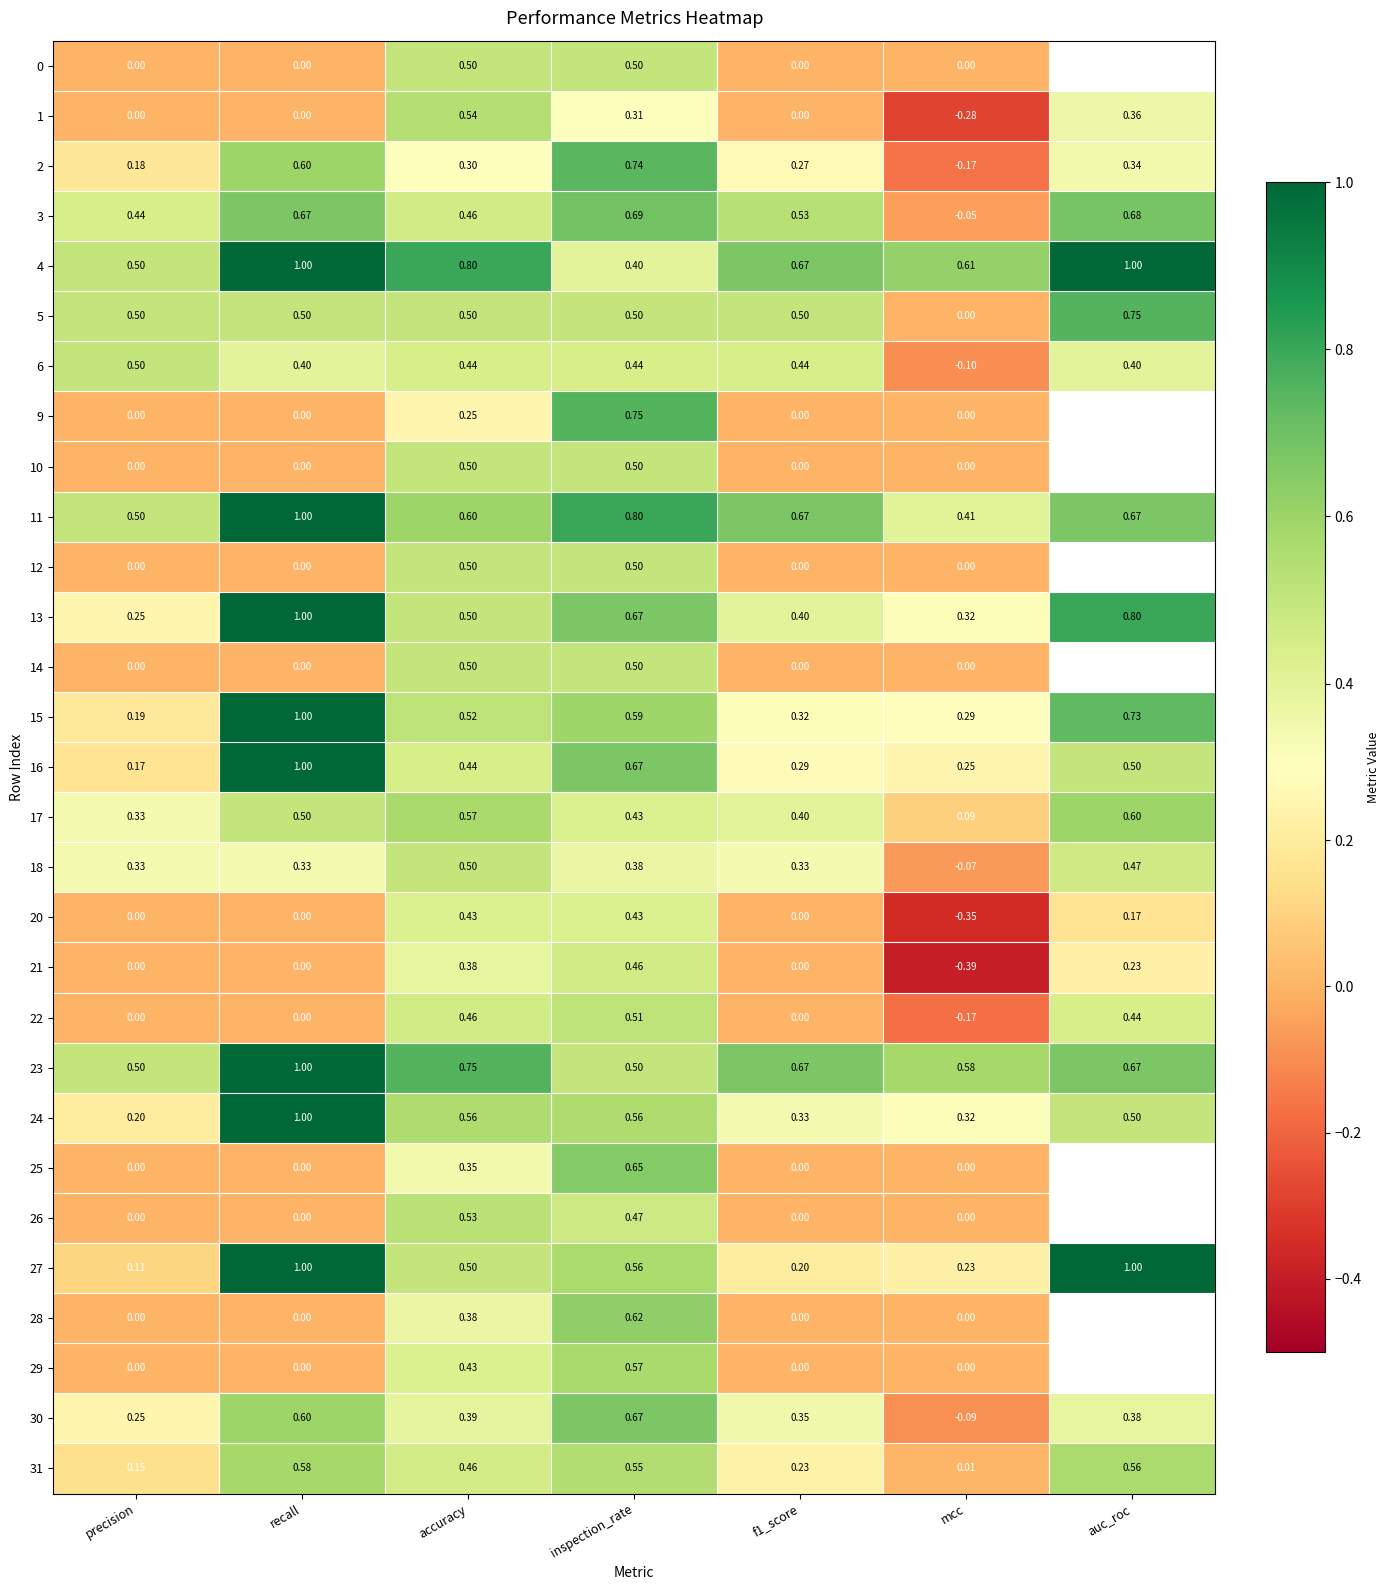

Is the value of 16 at f1_score greater than the value of 20 at recall?

Yes